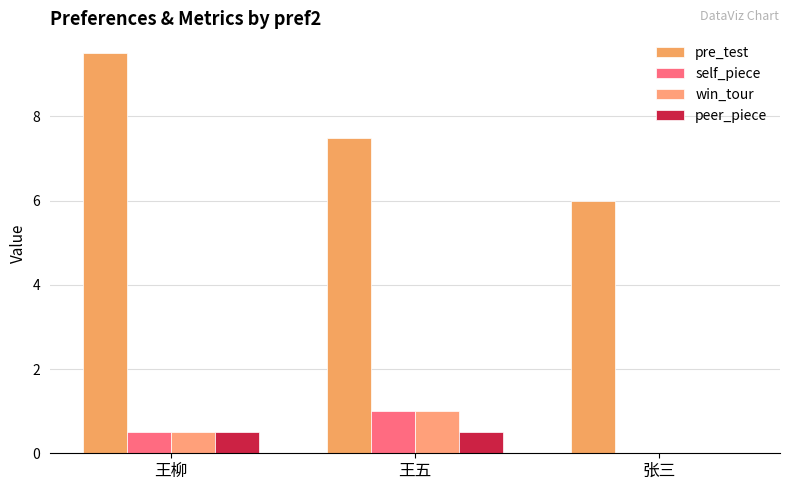

At which category does the chart reach its minimum across all series?

张三